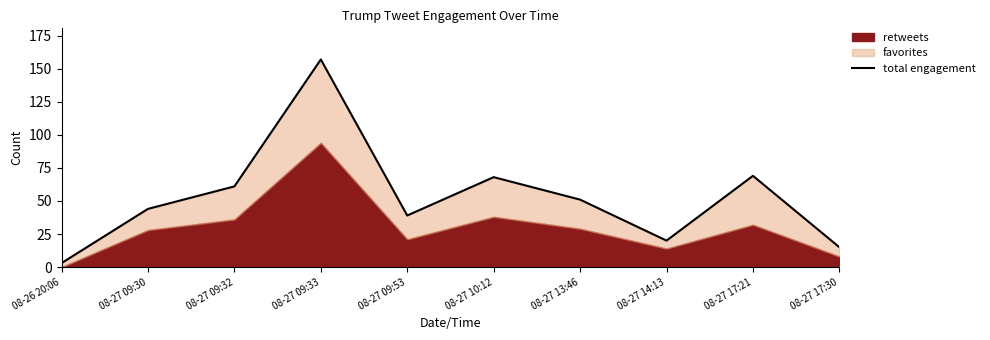

What is the minimum value shown in the chart?

3